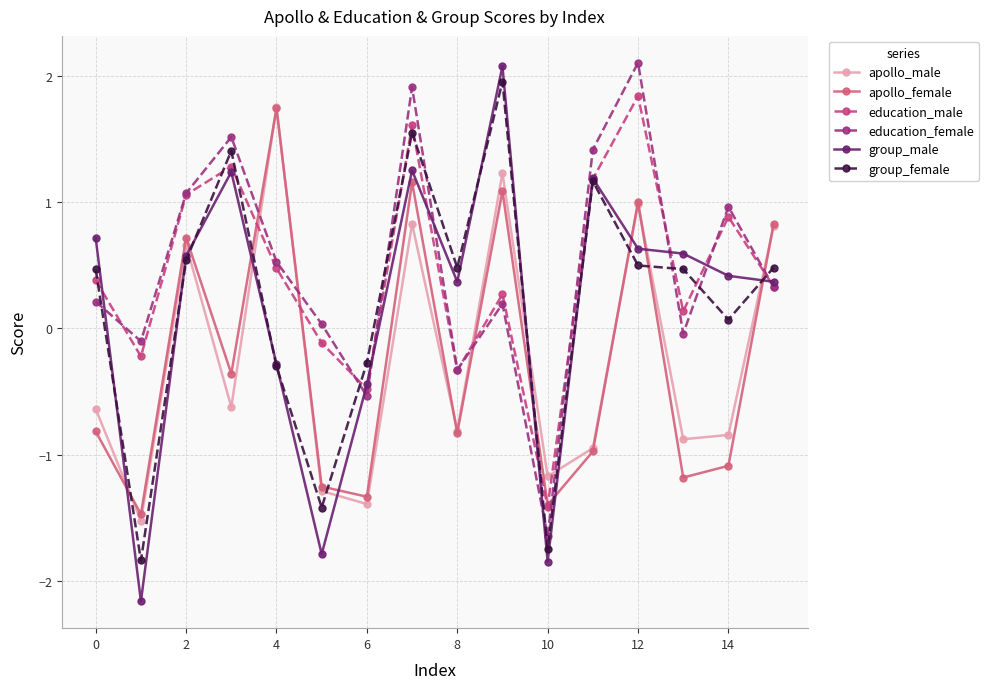

Which series has the largest range (max minus min)?

group_male